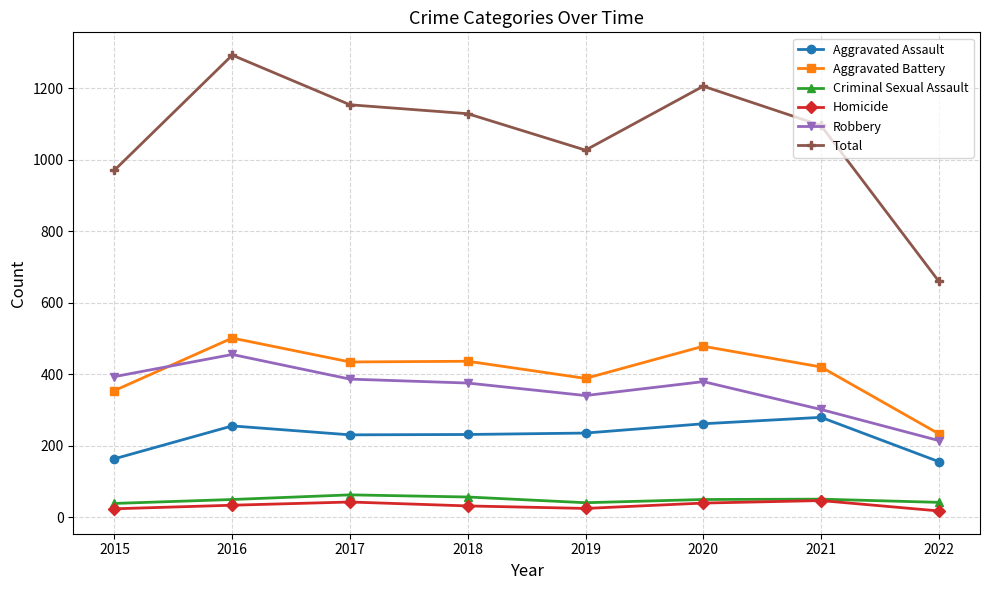

Which series has the widest spread of values?

Total